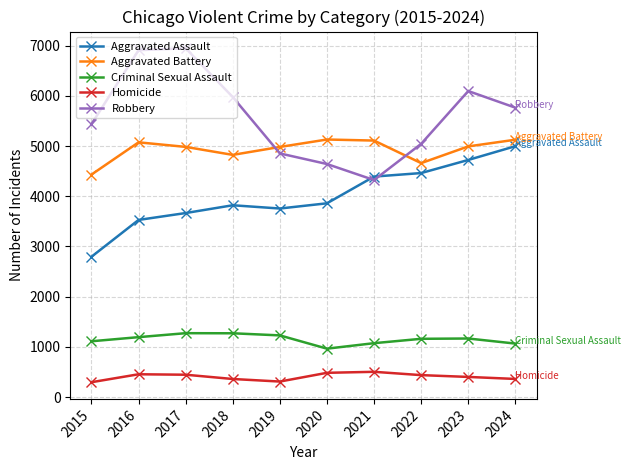

What is the difference between the Aggravated Assault values at 2019 and 2024?

1241